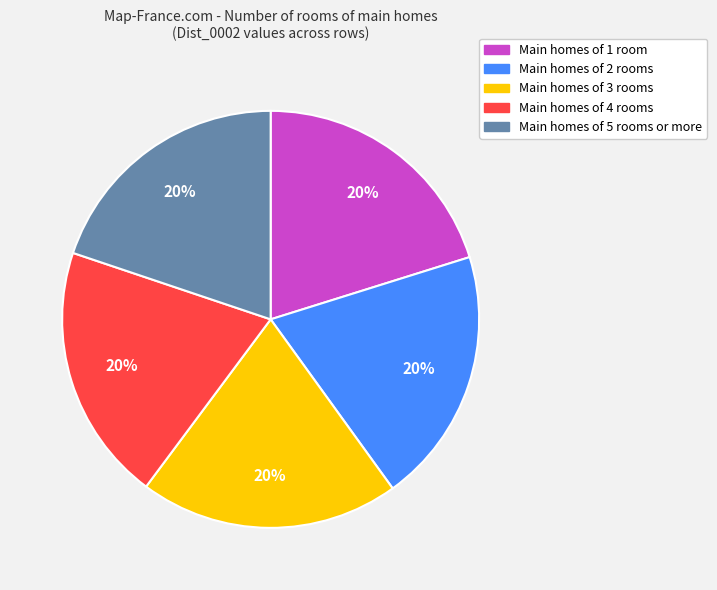

How many slices are in this pie chart?

5